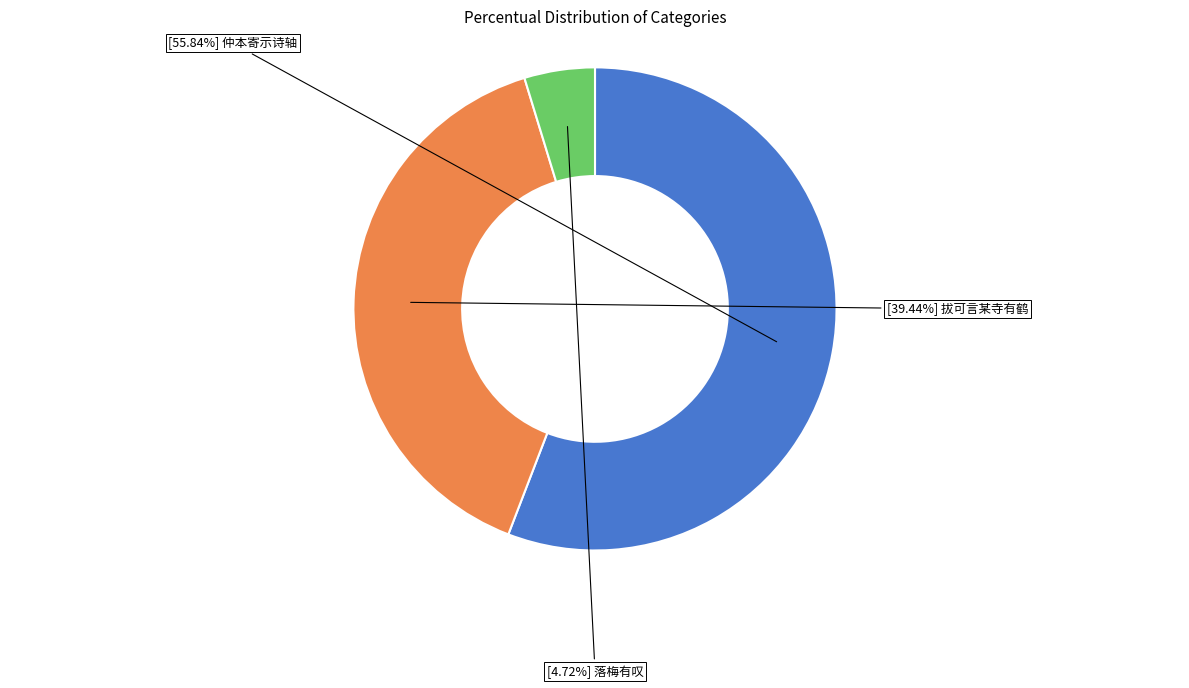

Is there any slice that represents more than half of the pie?

Yes